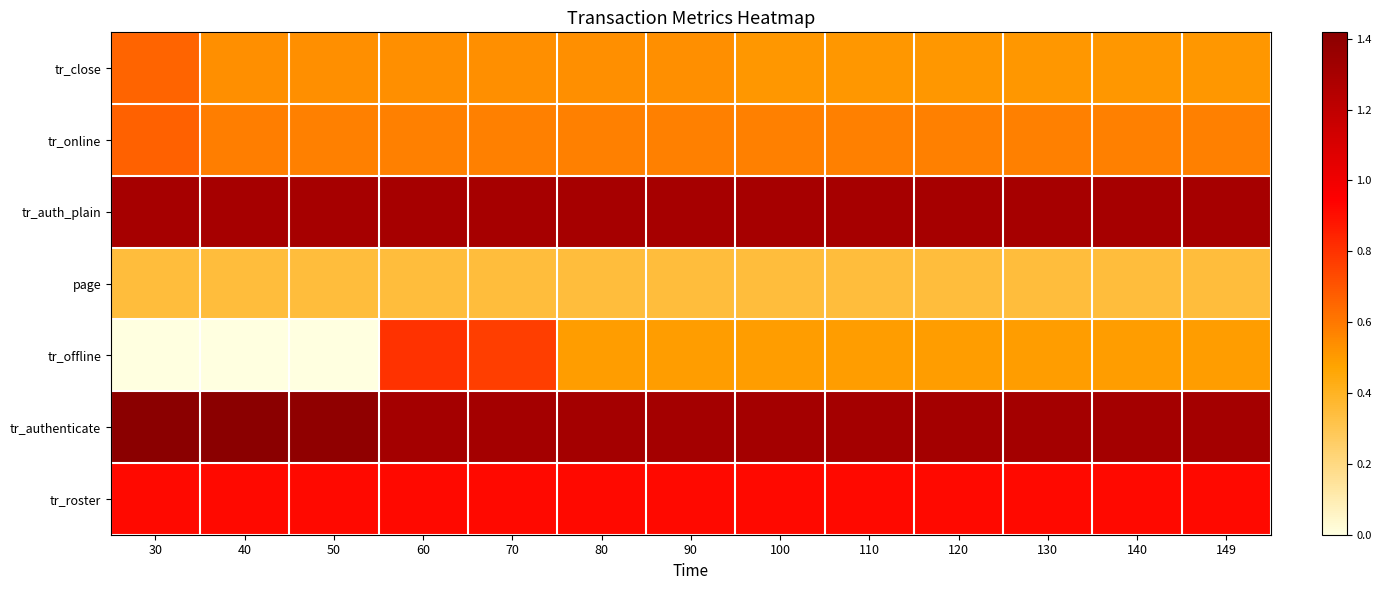

Reading left to right, list all the values displayed in this chart.

tr_close: 30=0.7	40=0.5	50=0.5	60=0.5	70=0.5	80=0.5	90=0.5	100=0.5	110=0.5	120=0.5	130=0.5	140=0.5	149=0.5
tr_online: 30=0.7	40=0.6	50=0.6	60=0.6	70=0.6	80=0.6	90=0.6	100=0.6	110=0.6	120=0.6	130=0.6	140=0.6	149=0.6
tr_auth_plain: 30=1.3	40=1.3	50=1.3	60=1.3	70=1.3	80=1.3	90=1.3	100=1.3	110=1.3	120=1.3	130=1.3	140=1.3	149=1.3
page: 30=0.3	40=0.3	50=0.3	60=0.3	70=0.3	80=0.3	90=0.3	100=0.3	110=0.3	120=0.3	130=0.3	140=0.3	149=0.3
tr_offline: 30=0.0	40=0.0	50=0.0	60=0.8	70=0.8	80=0.5	90=0.5	100=0.5	110=0.5	120=0.5	130=0.5	140=0.5	149=0.5
tr_authenticate: 30=1.4	40=1.4	50=1.4	60=1.3	70=1.3	80=1.3	90=1.3	100=1.3	110=1.3	120=1.3	130=1.3	140=1.3	149=1.3
tr_roster: 30=0.9	40=0.9	50=0.9	60=0.9	70=0.9	80=0.9	90=0.9	100=0.9	110=0.9	120=0.9	130=0.9	140=0.9	149=0.9